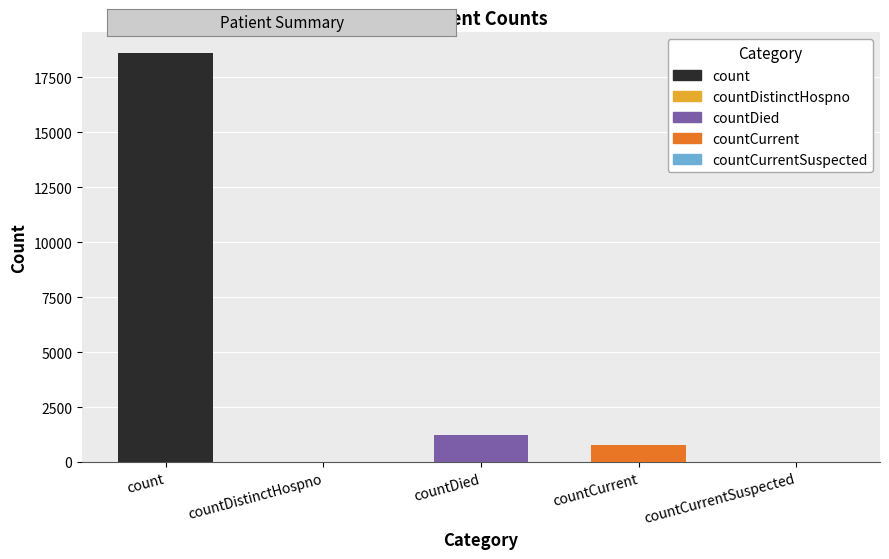

Are the bars grouped side by side (vs. stacked)?

No